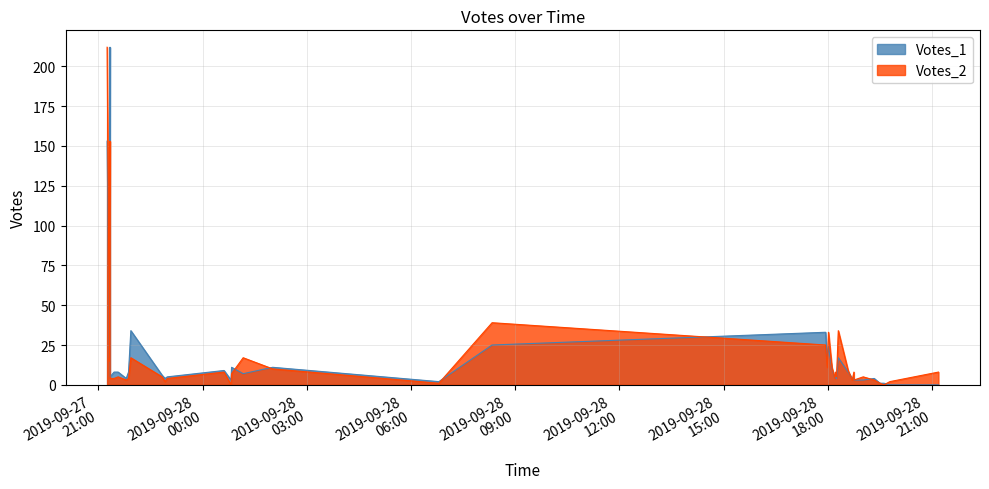

How many interior local valleys does the Votes_1 series have?

9